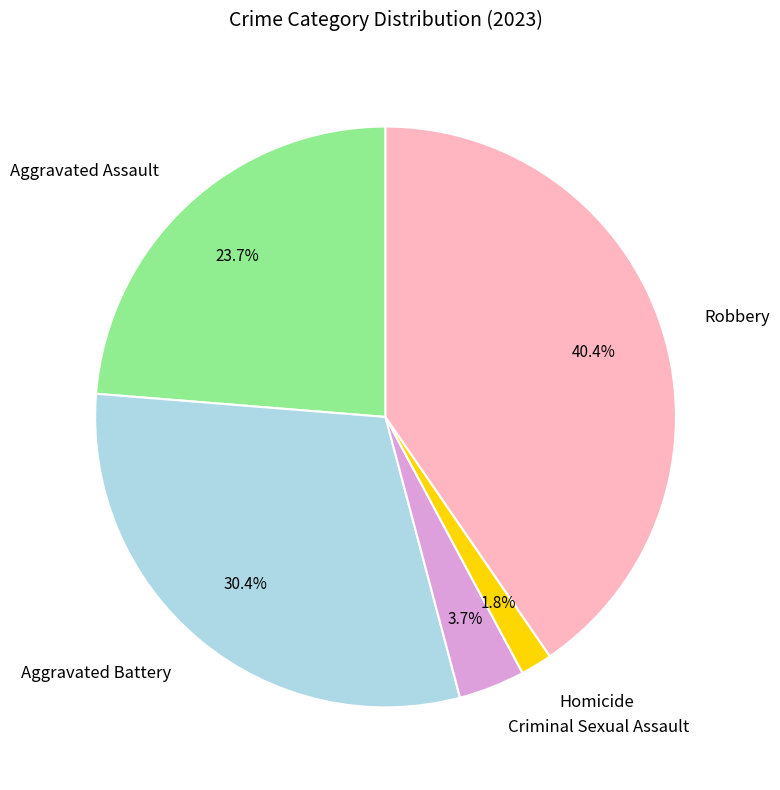

Count the number of slices in the pie.

5